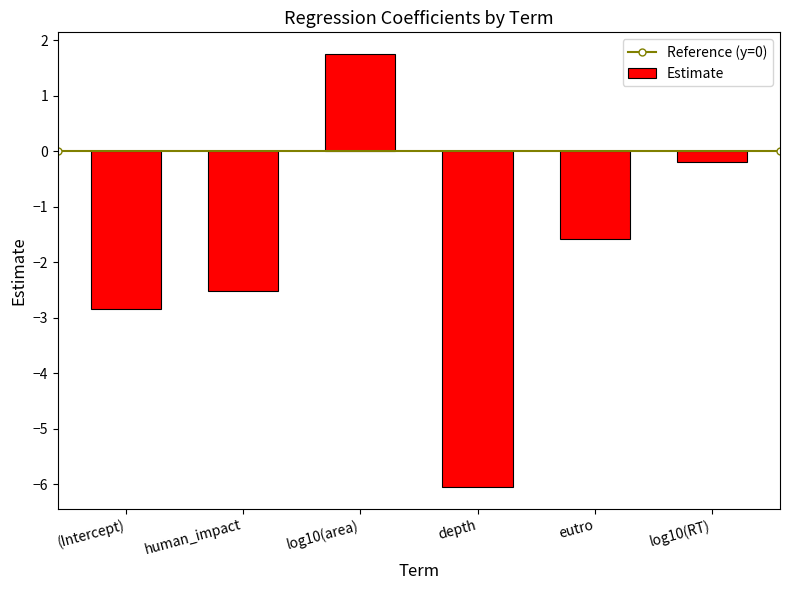

What position from the right is log10(area)?

4